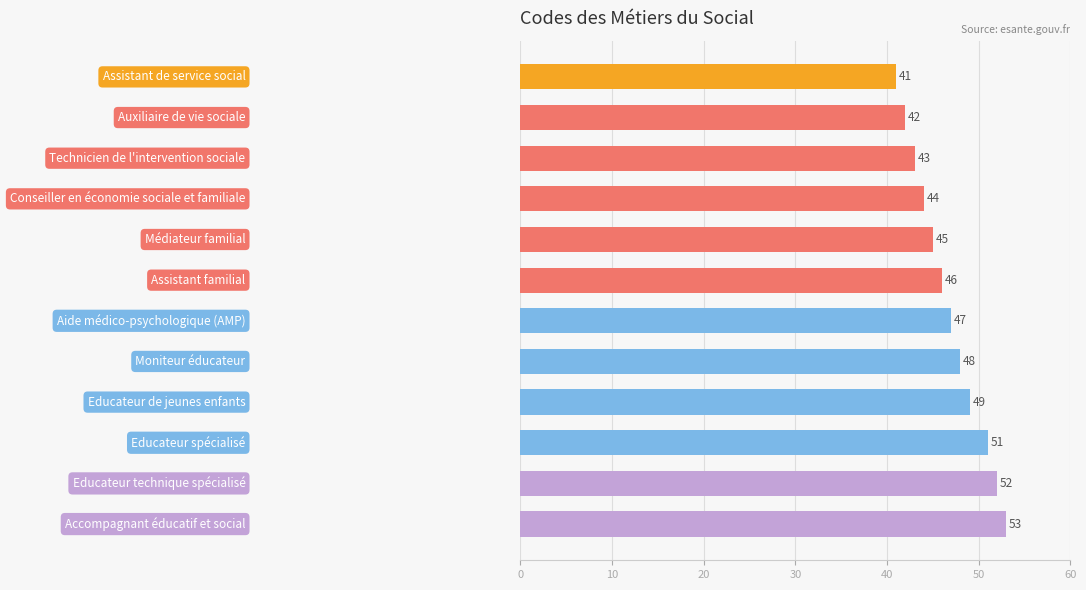

What is the value of the 8th bar from the top?

48